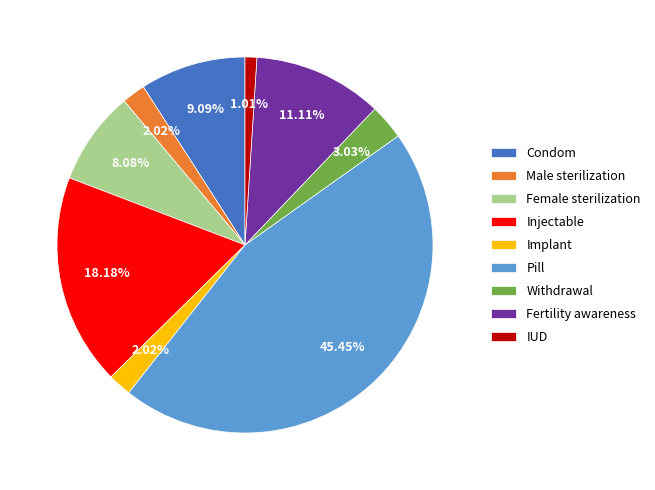

Does Injectable represent more than half of the total?

No